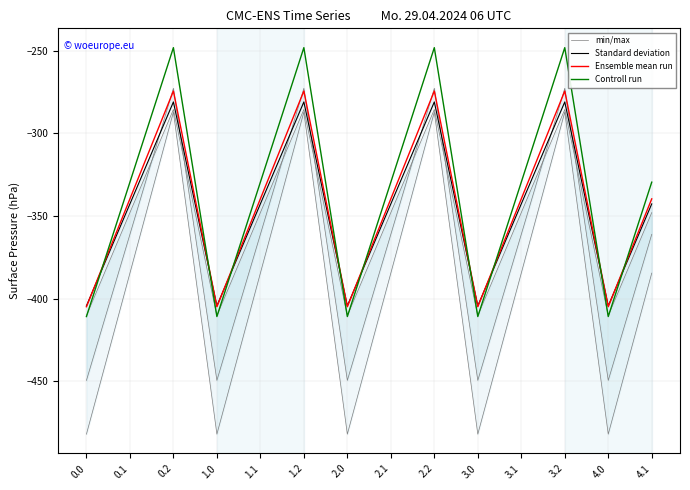

What are all the series names shown in the legend?

min/max, Standard deviation, Ensemble mean run, Controll run